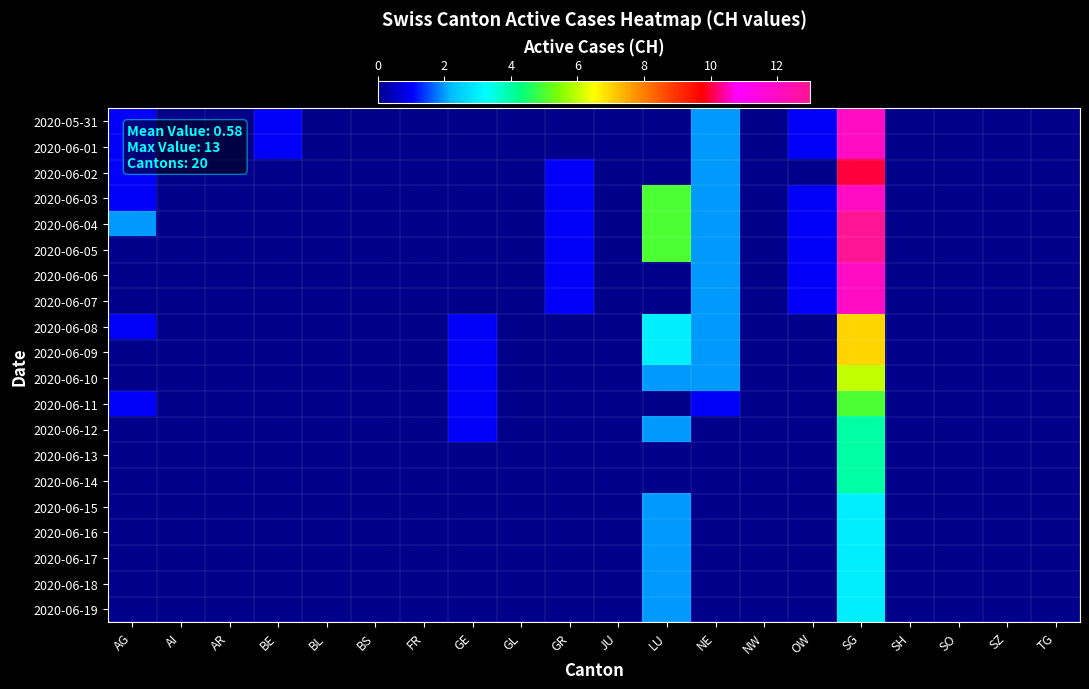

What is the total value across all series at GE?

5